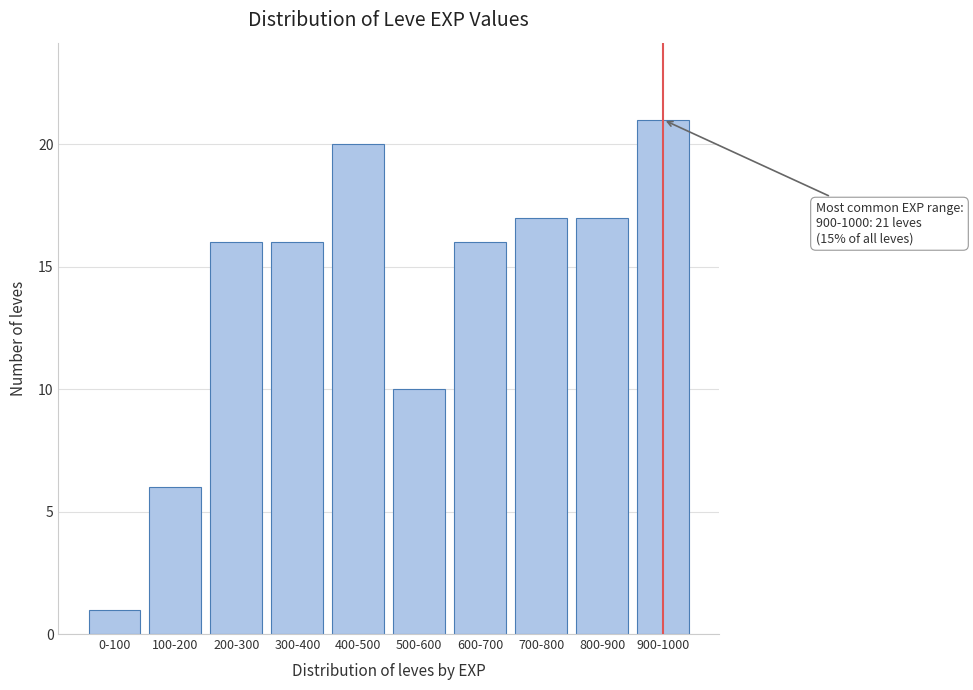

Reading left to right, transcribe all the data shown in this chart.

0-100=1	100-200=6	200-300=16	300-400=16	400-500=20	500-600=10	600-700=16	700-800=17	800-900=17	900-1000=21